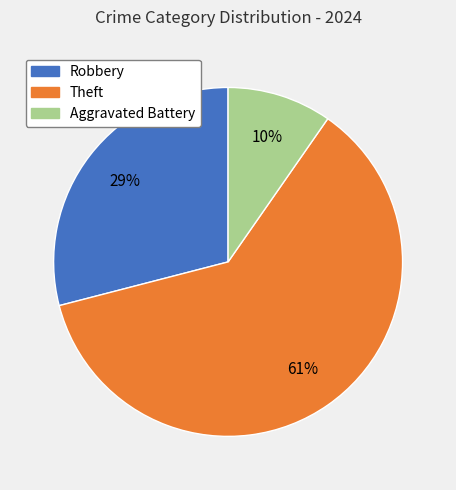

Does any single category account for the majority?

Yes